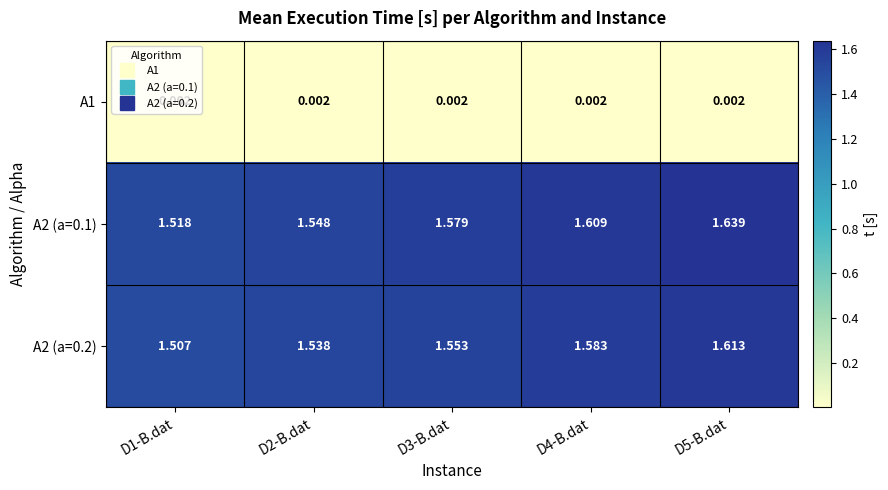

Which series has the largest range (max minus min)?

A2 (a=0.1)